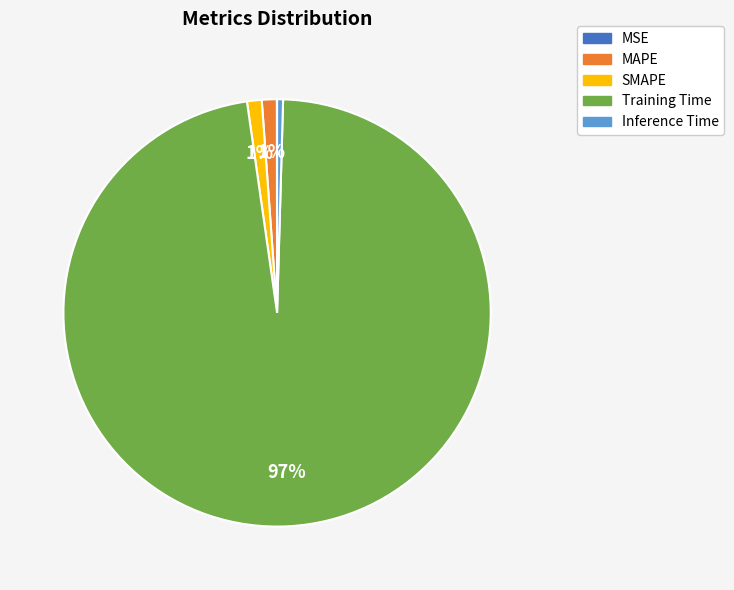

To the nearest percent, what percentage of the pie is MAPE?

1%